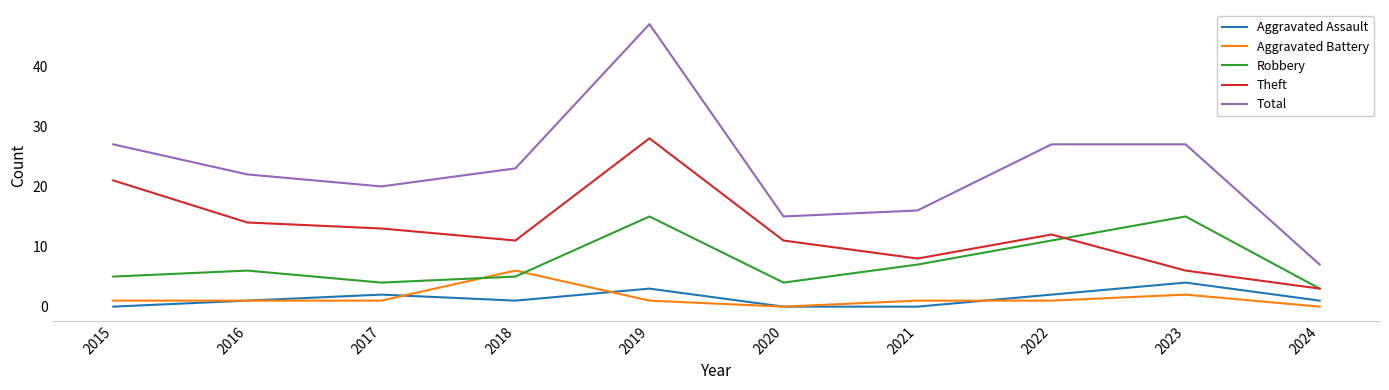

Is the value of Robbery at 2023 greater than the value of Total at 2021?

No